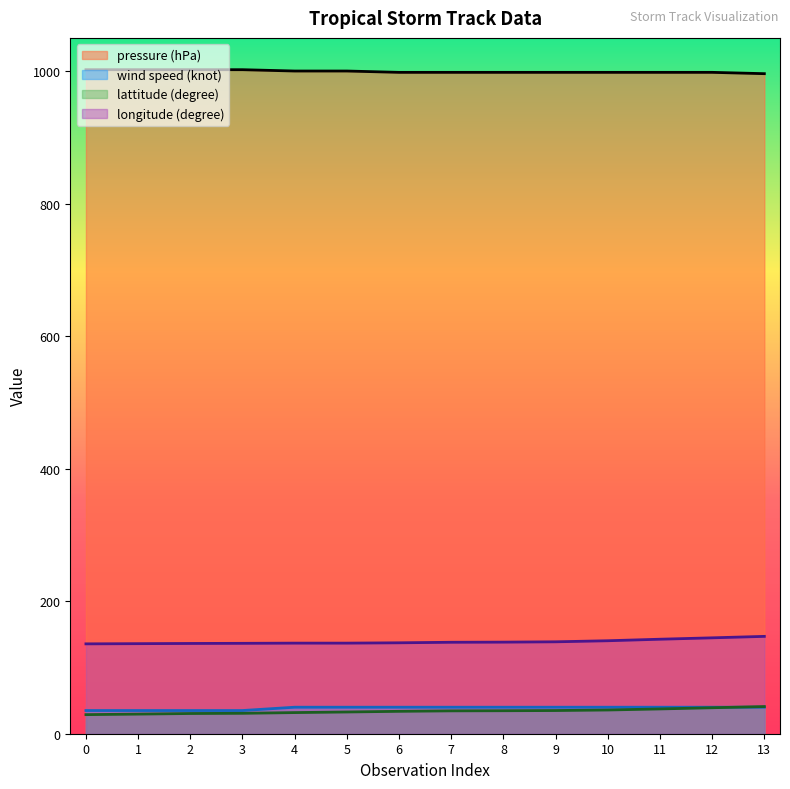

Is the value of lattitude (degree) at 13 greater than the value of wind speed (knot) at 3?

Yes